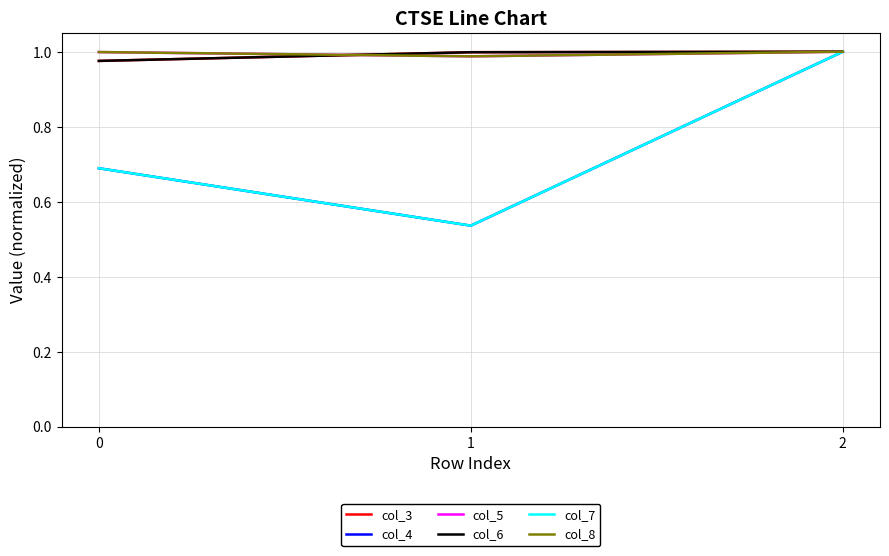

Does the chart display data point markers on the line(s)?

No